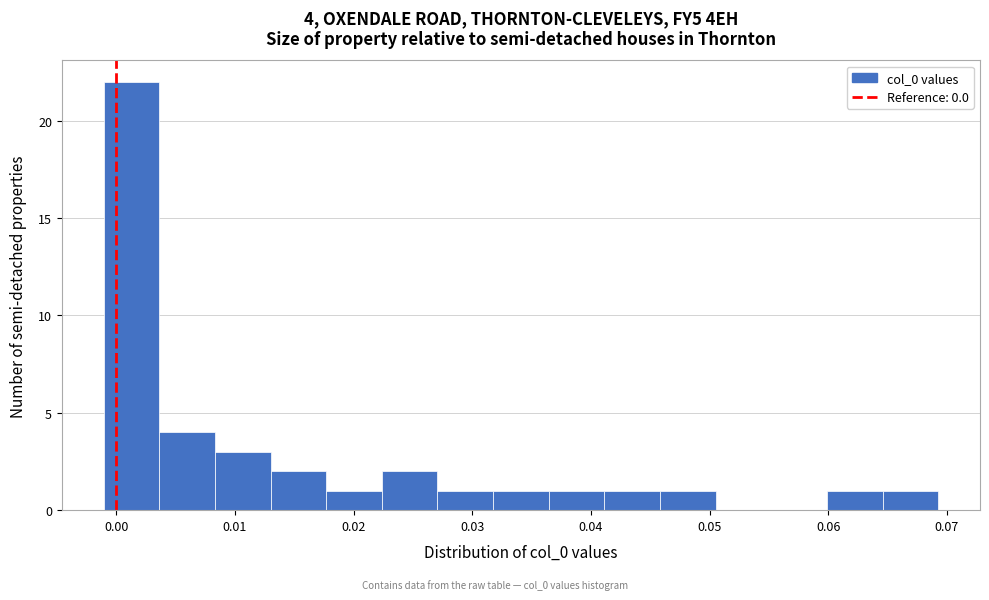

Over which range of the x-axis is the bar tallest?

-0.001 to 0.004